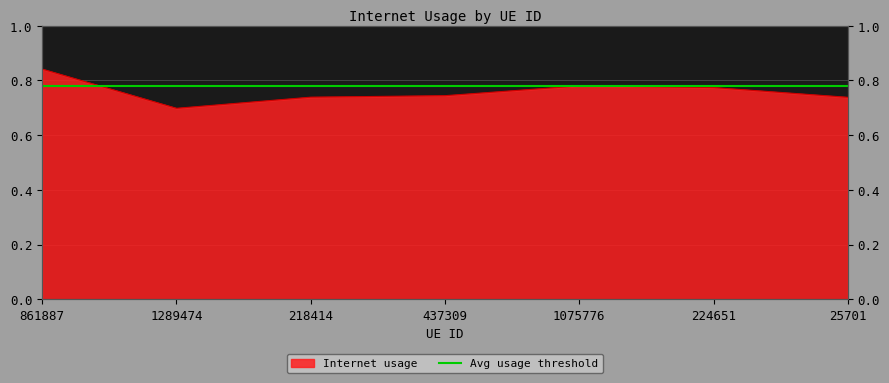

The chart shows a value of 0.7 at 1289474. True or false?

True